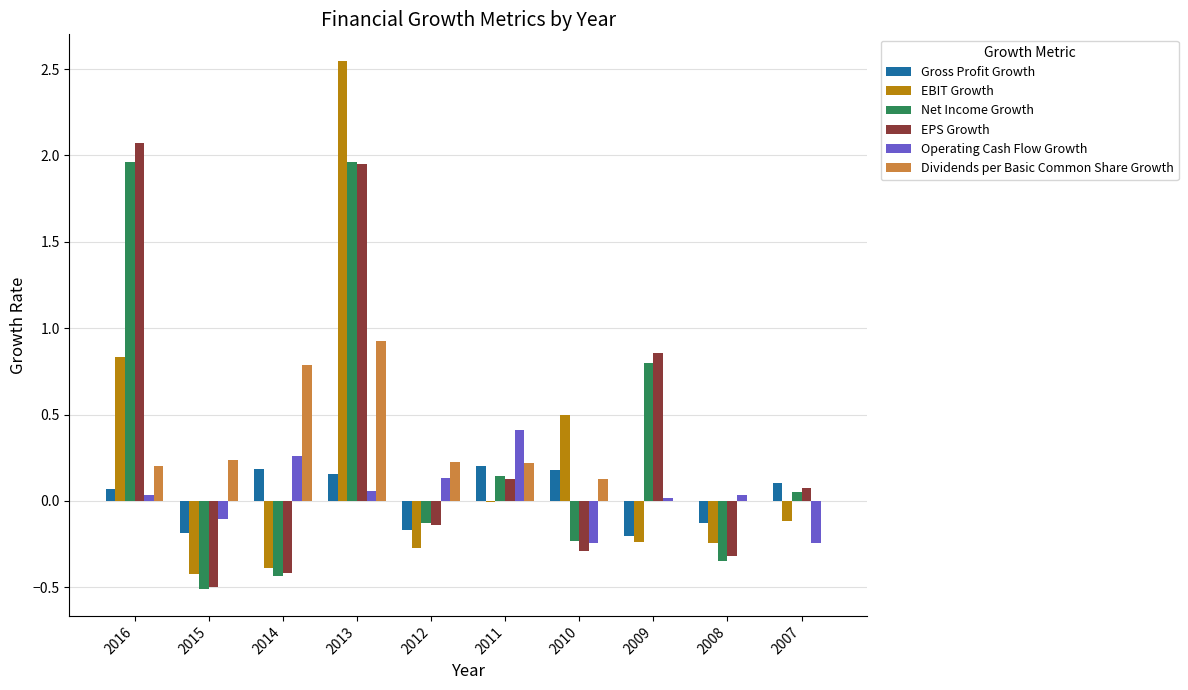

What are all the series names shown in the legend?

Gross Profit Growth, EBIT Growth, Net Income Growth, EPS Growth, Operating Cash Flow Growth, Dividends per Basic Common Share Growth